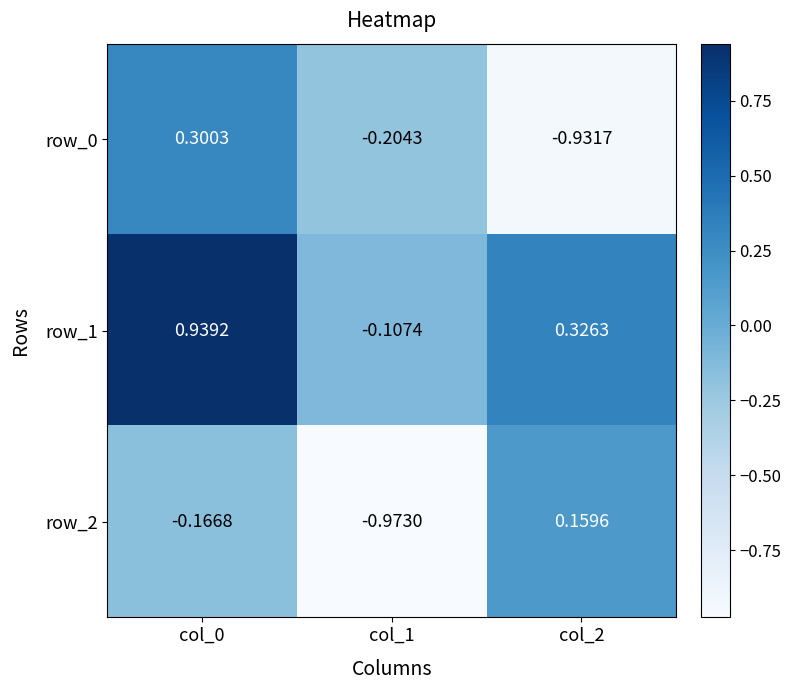

What is the total value across all series at col_2?

-0.4